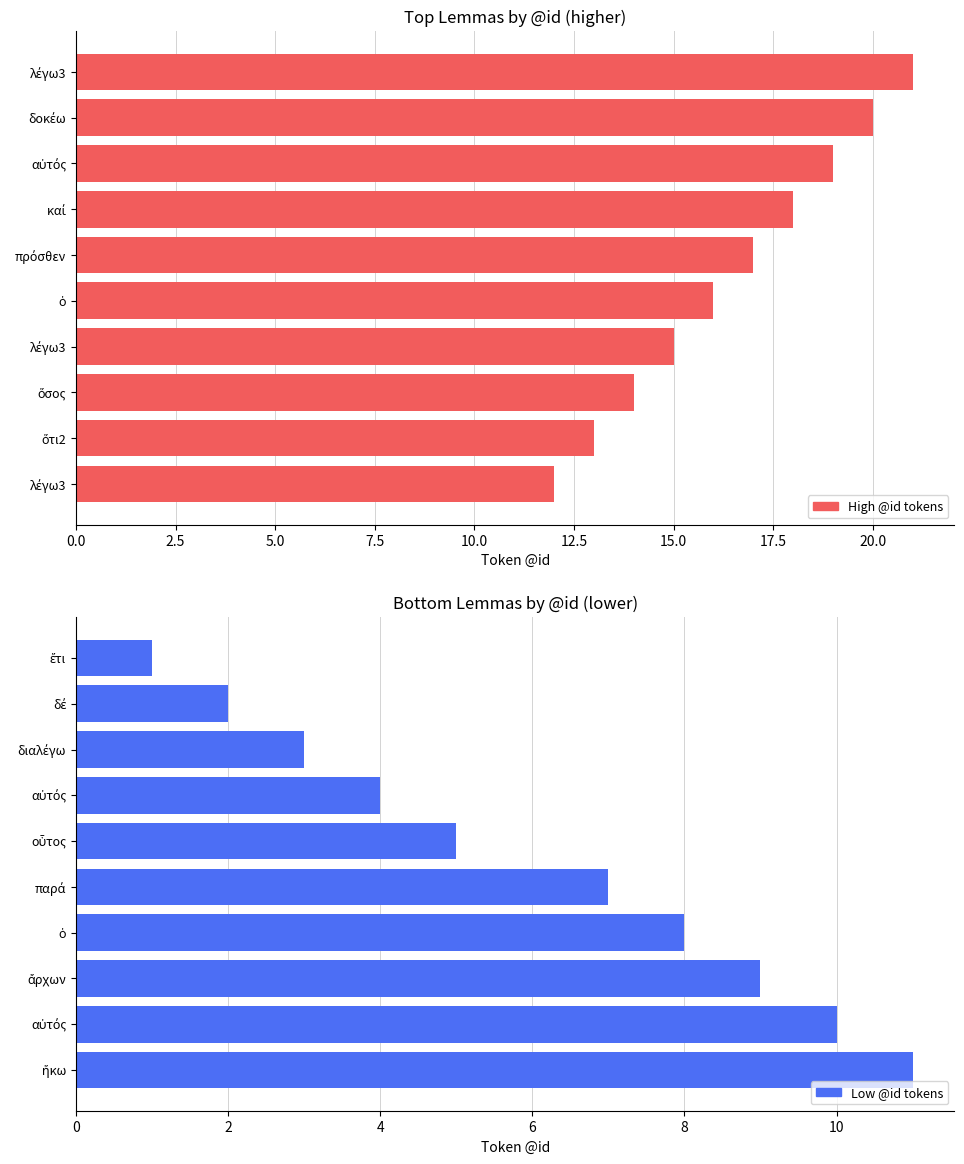

Rank the series at 12.5 from highest to lowest value.

High @id tokens, Low @id tokens